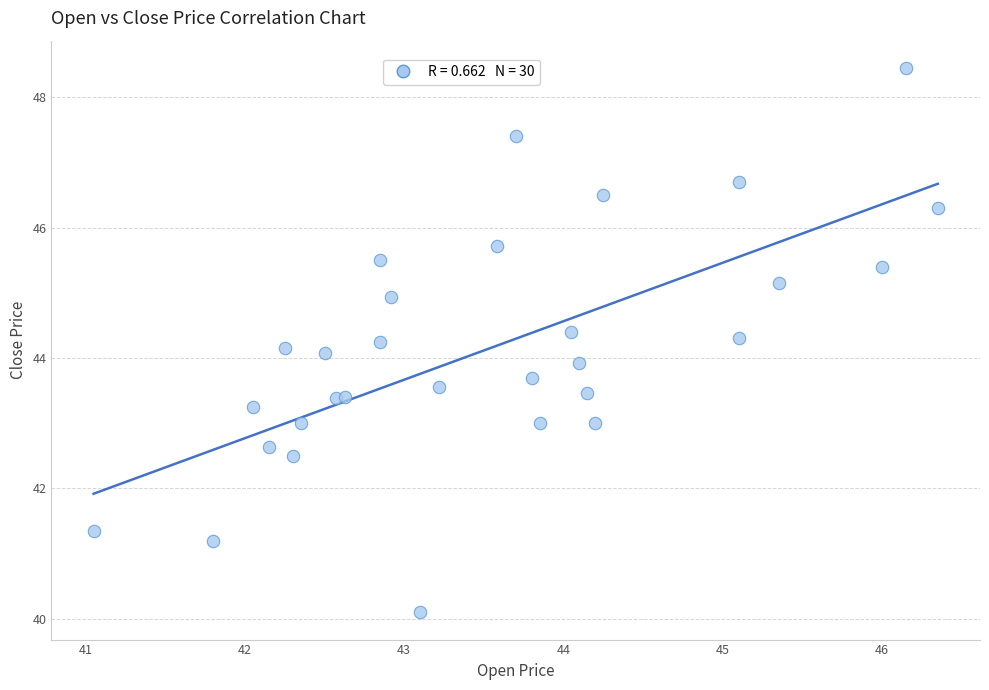

What is the range of X values (max minus min)?

5.3